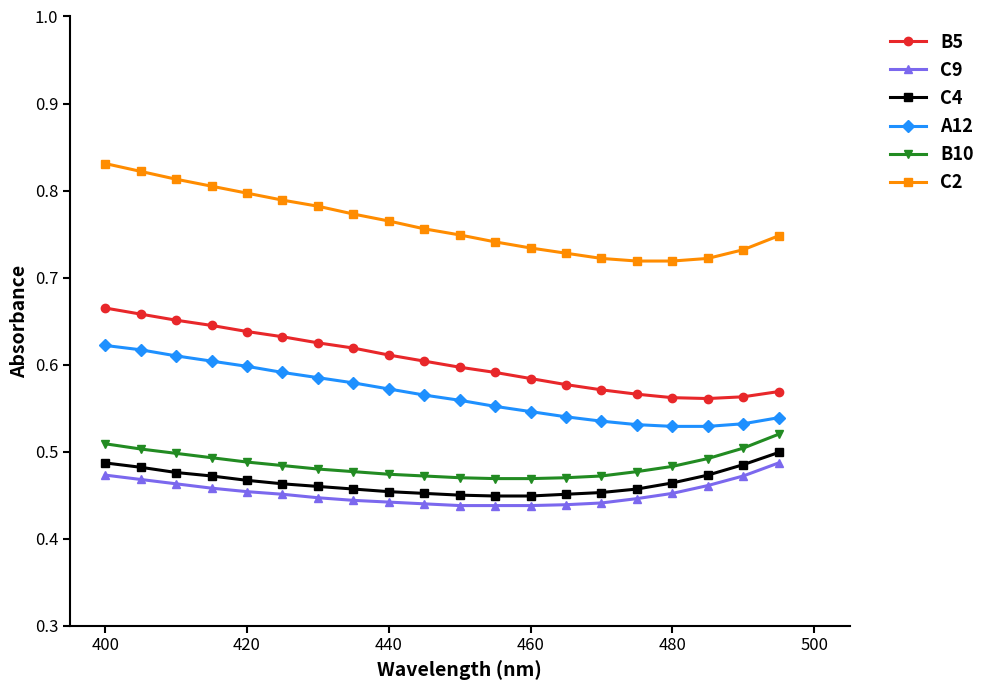

Count the number of categories in the chart.

20